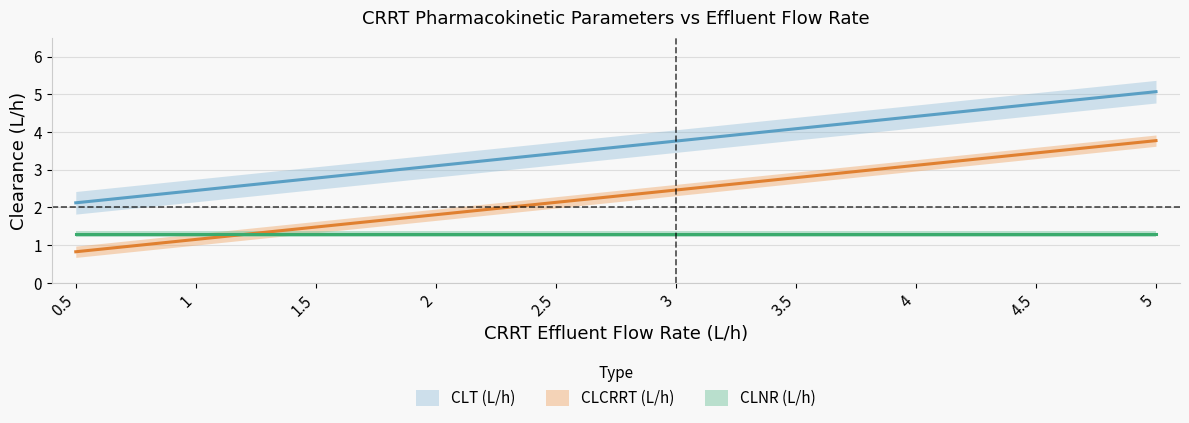

At which label does CRRT effluent flow rate (L/h) reach its peak?

5